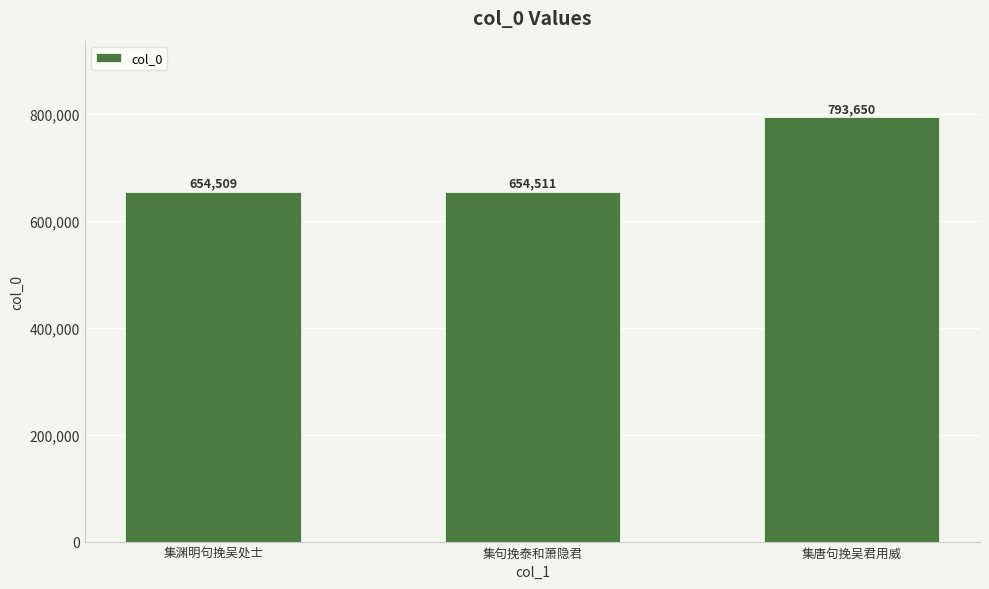

Which category has the highest value across all series?

集唐句挽吴君用威